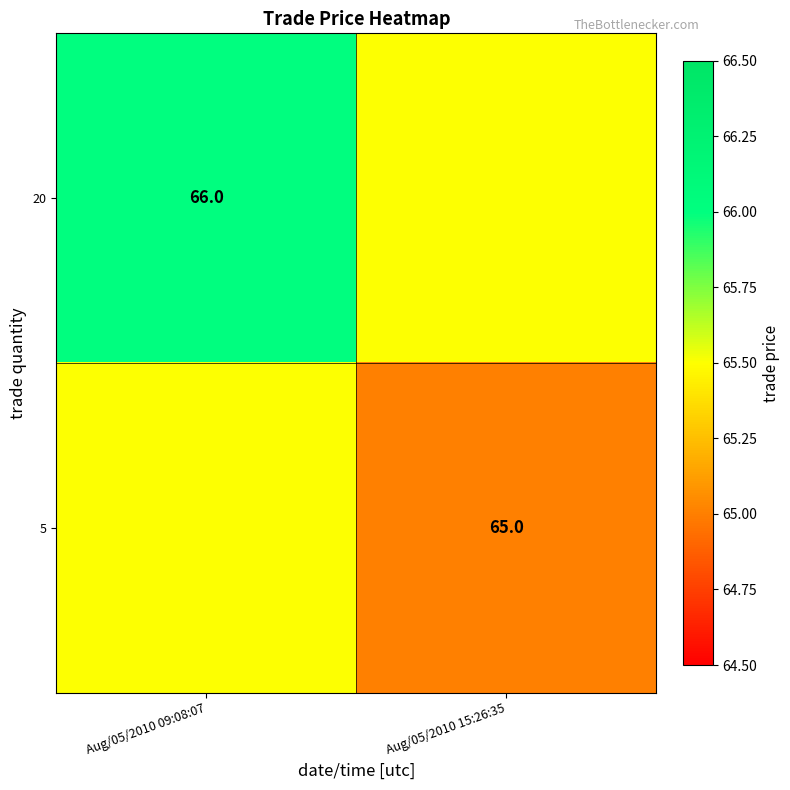

Where is 5 nearest to the value 65?

Aug/05/2010 15:26:35